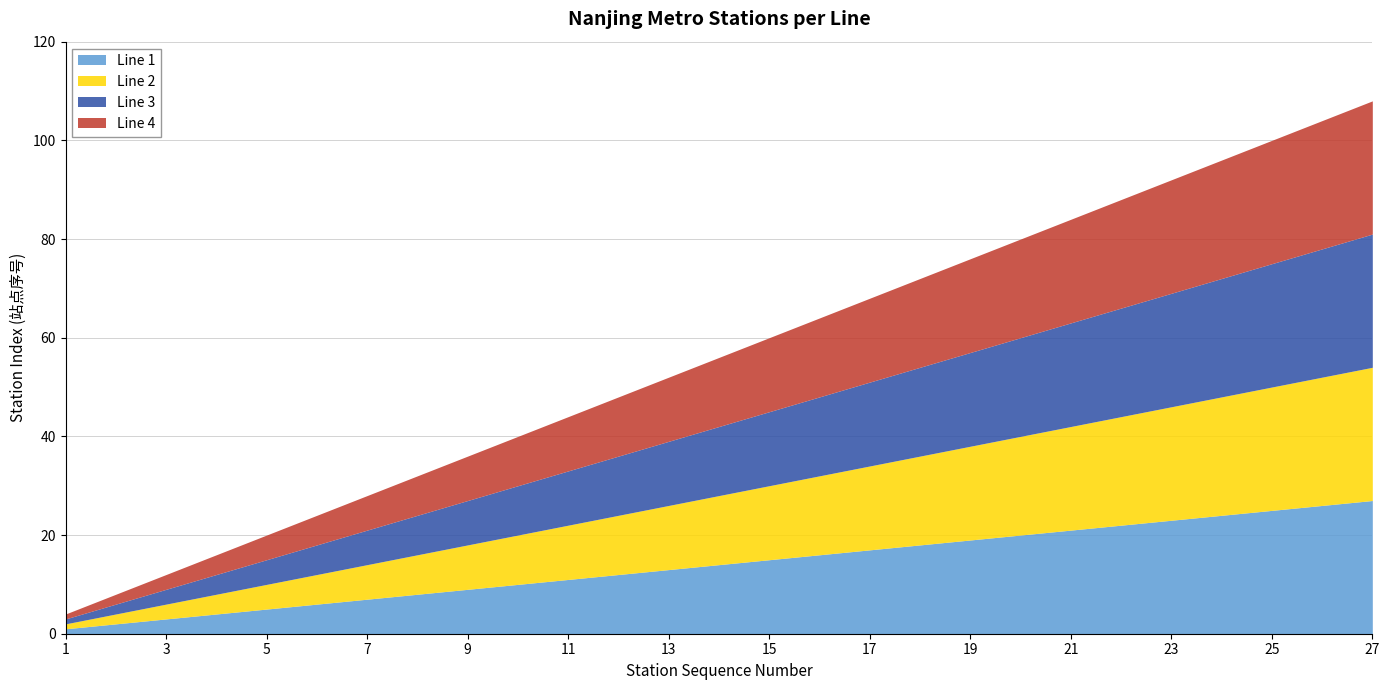

Which has a higher value, 18 or 12?

18